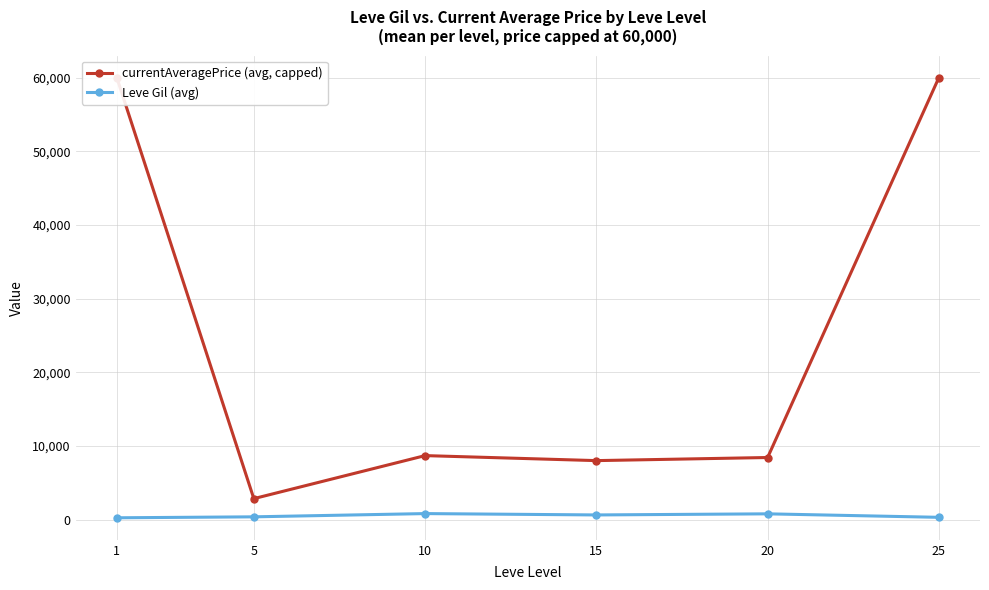

Which label corresponds to the largest value in the chart?

1